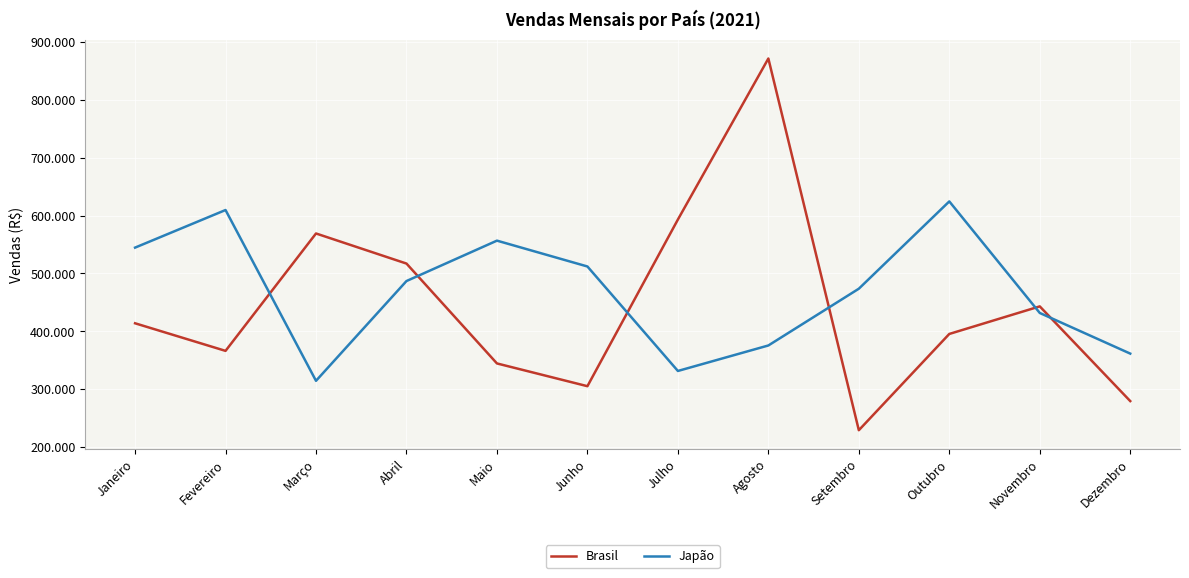

Where is the first local maximum for Japão?

Fevereiro